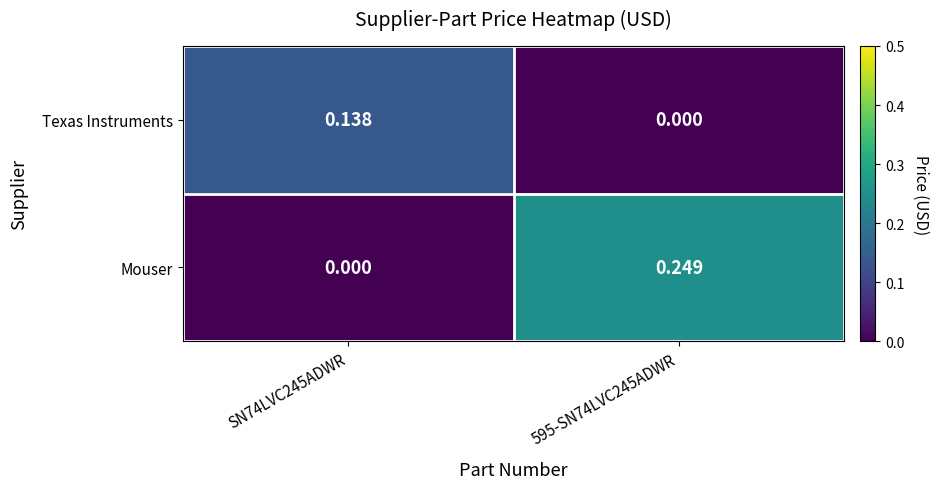

Which series has the largest total across all categories?

Mouser